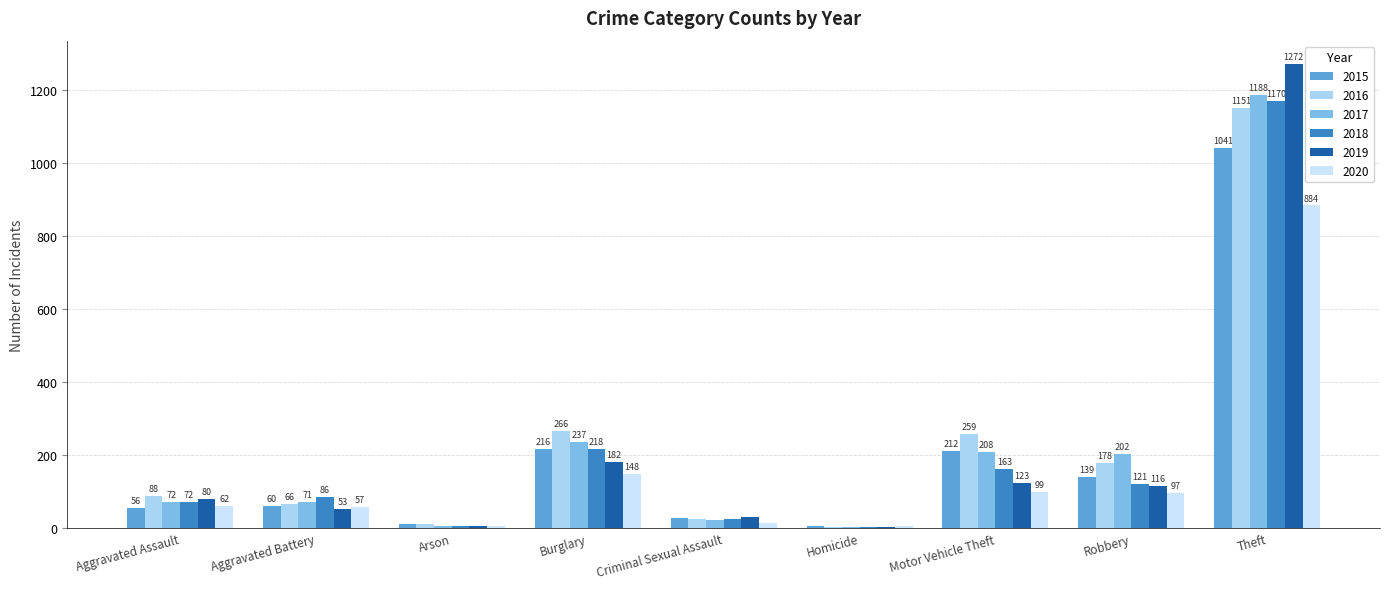

Which category has the highest value in the 2020 series?

Theft